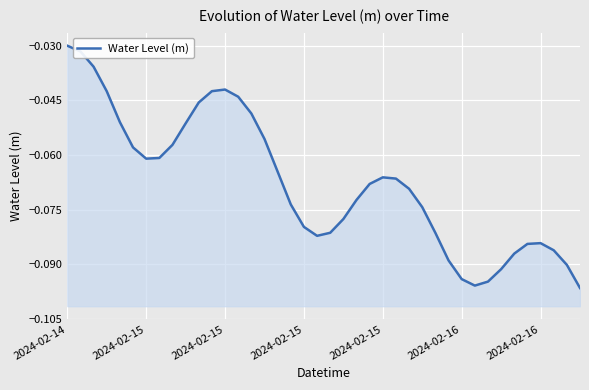

Read the value at 23.

-0.1